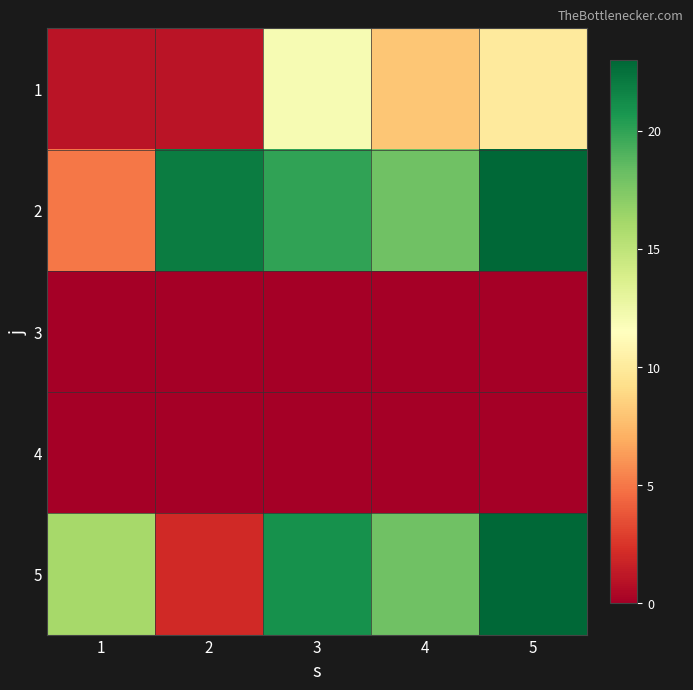

At how many categories does at least one series exceed 8?

5